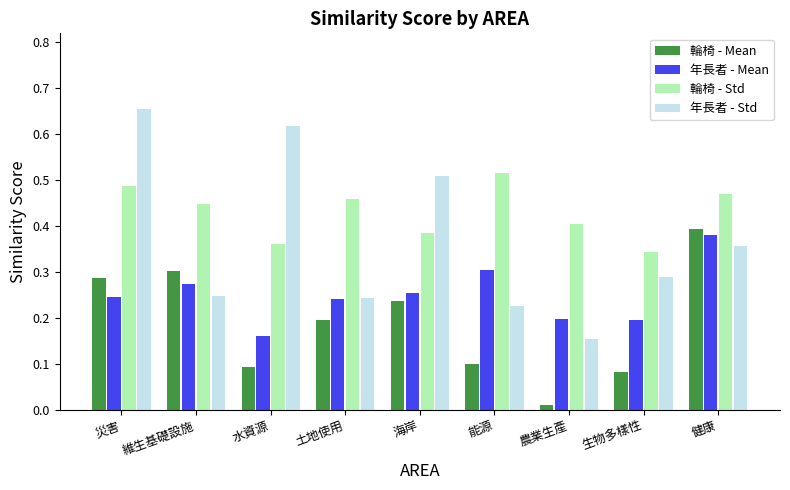

How many 年長者 - Std values are between 0 and 1?

9